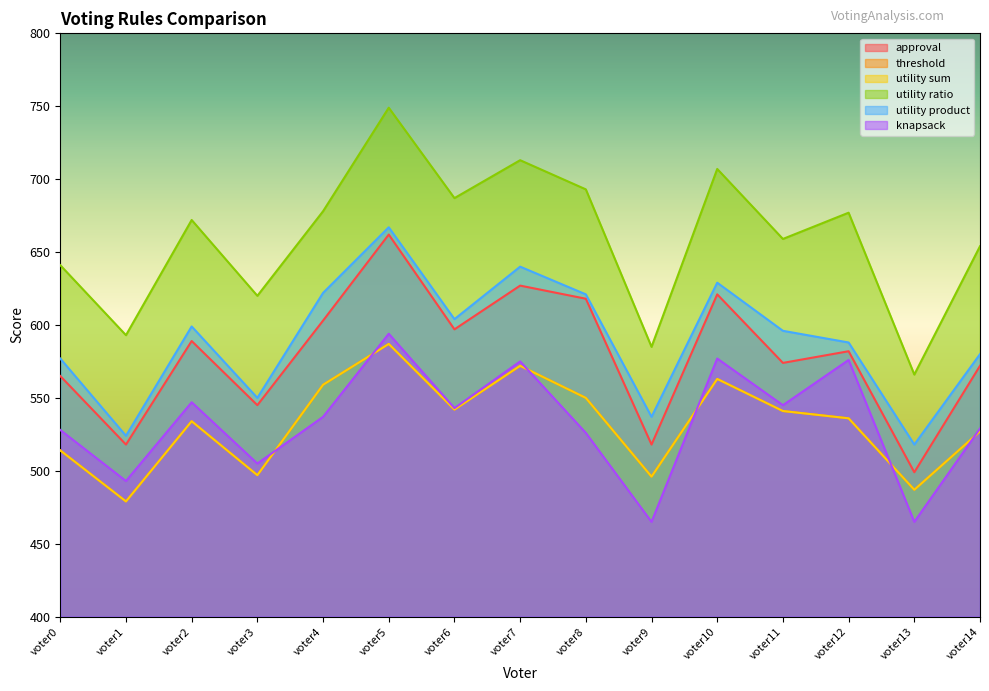

What is the greatest value displayed?

749